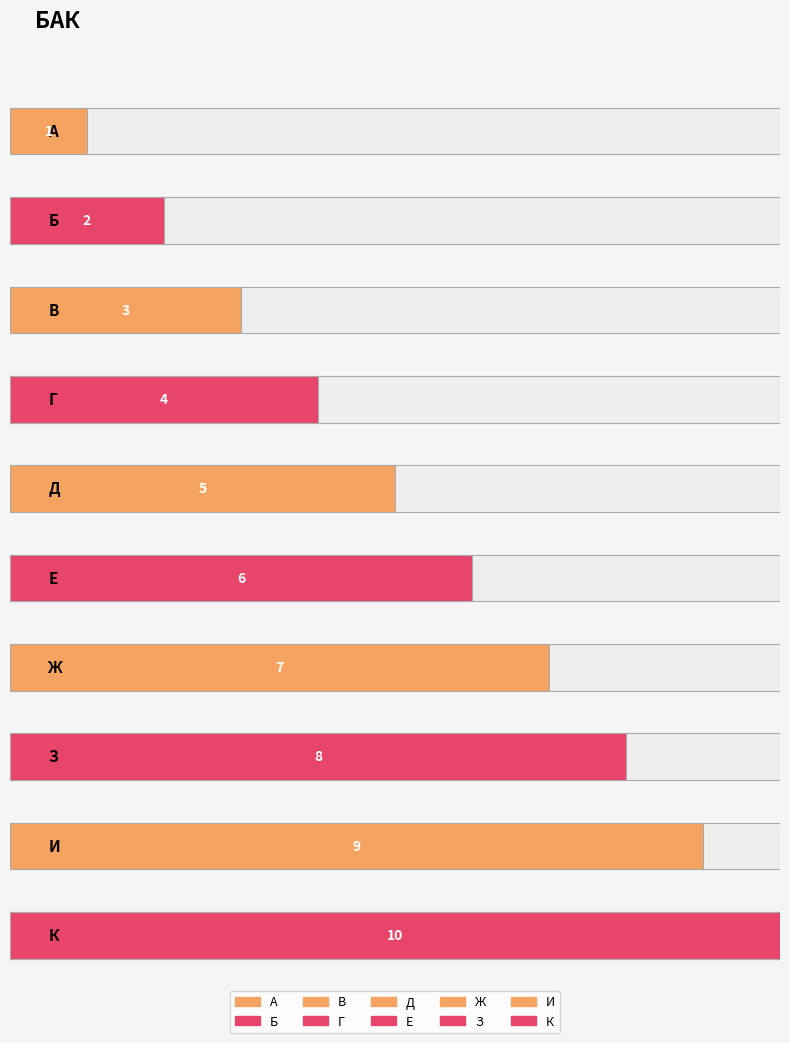

What is the label of the 4th bar from the left?

Г